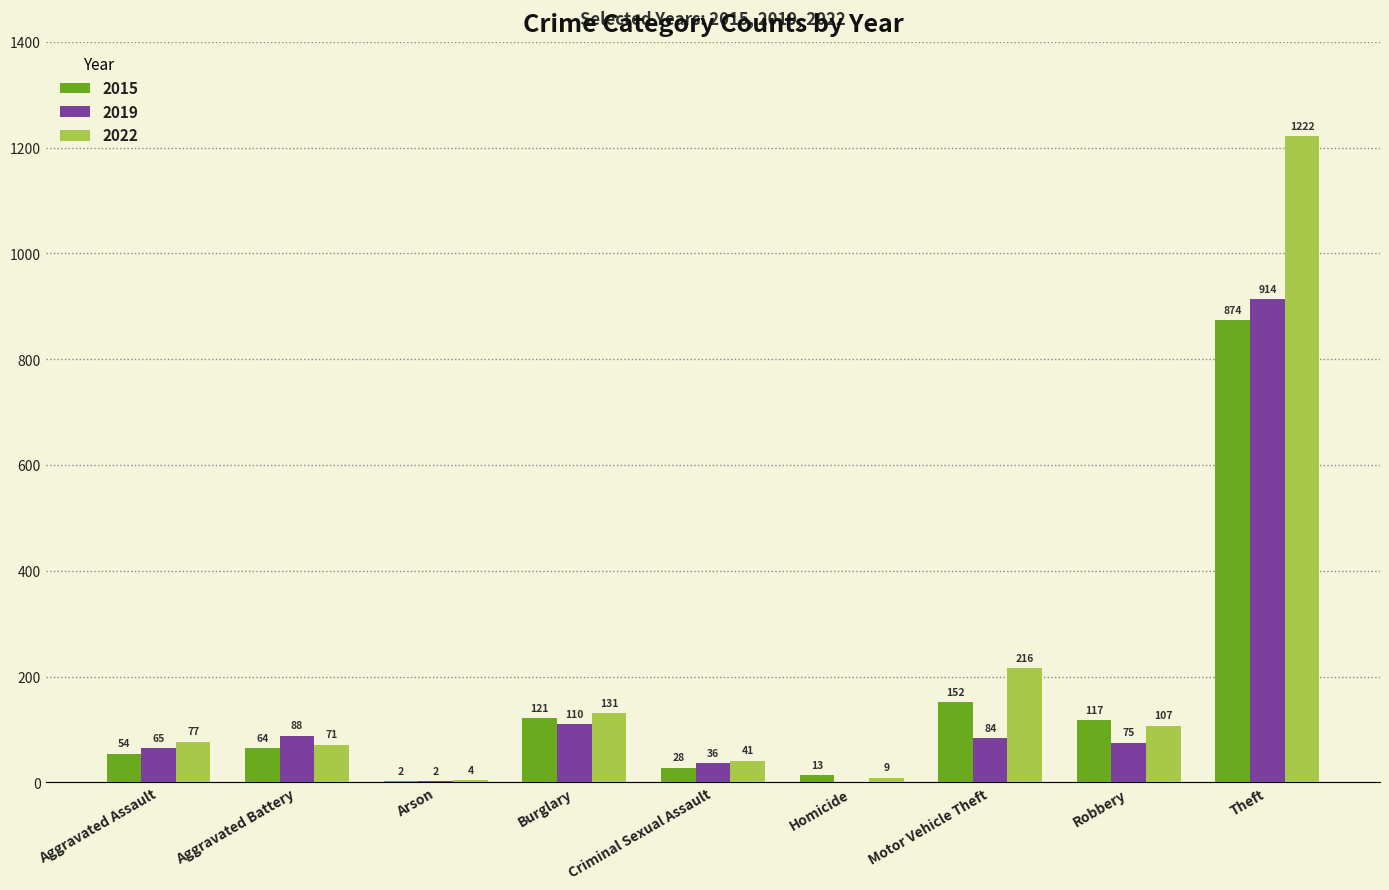

Are the bars horizontal?

No